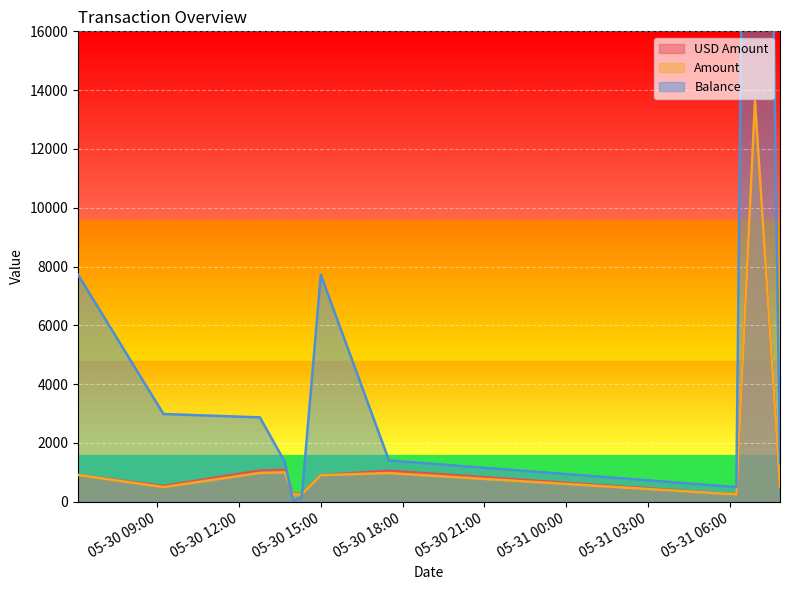

How many values in the Amount series are below 904?

5